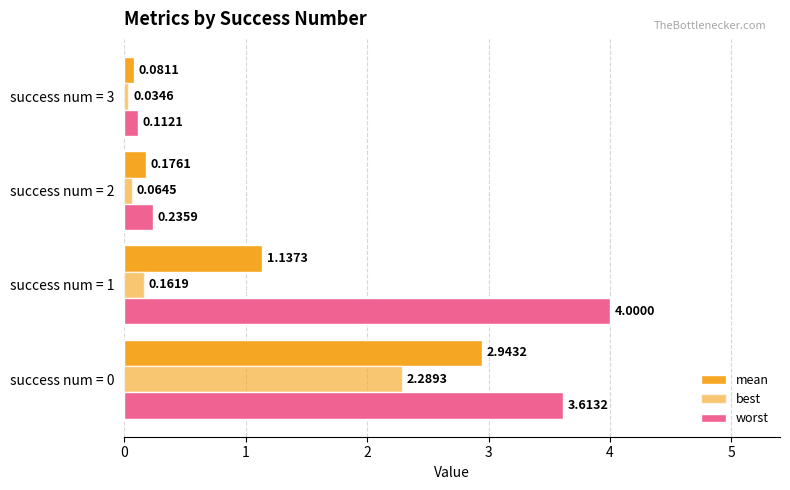

How many values in the mean series are below 1?

2